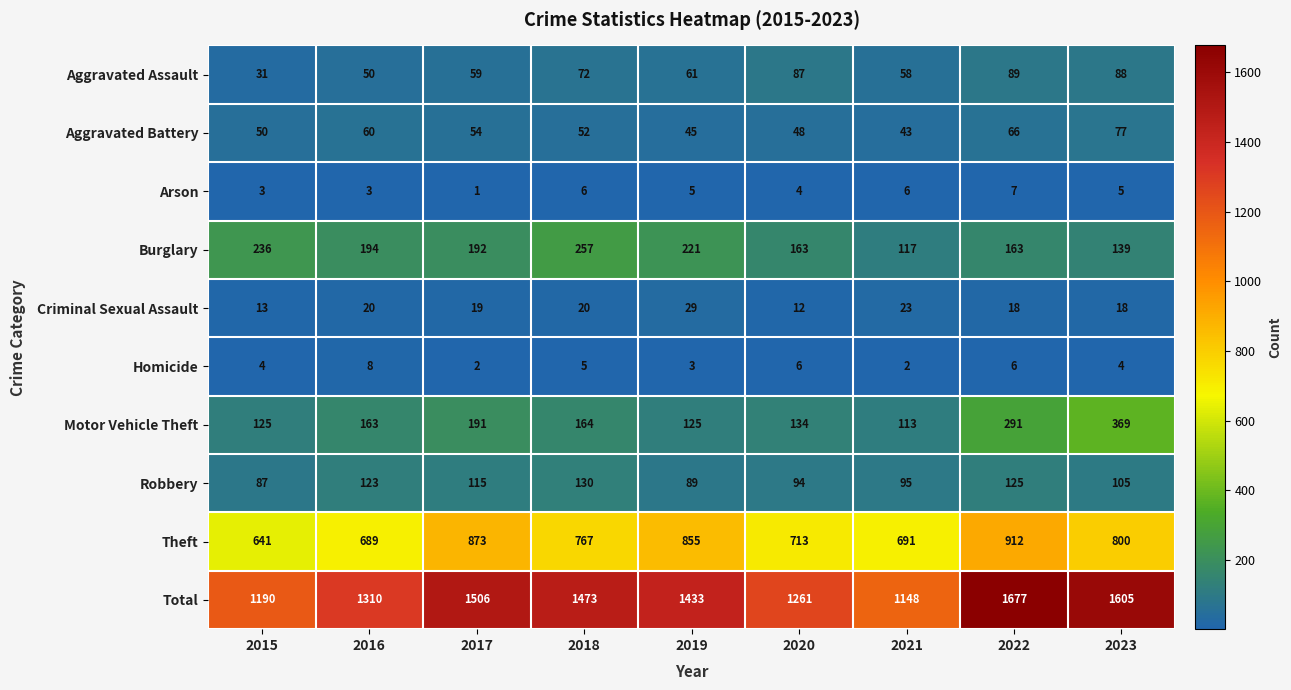

At how many categories does at least one series exceed 513?

9